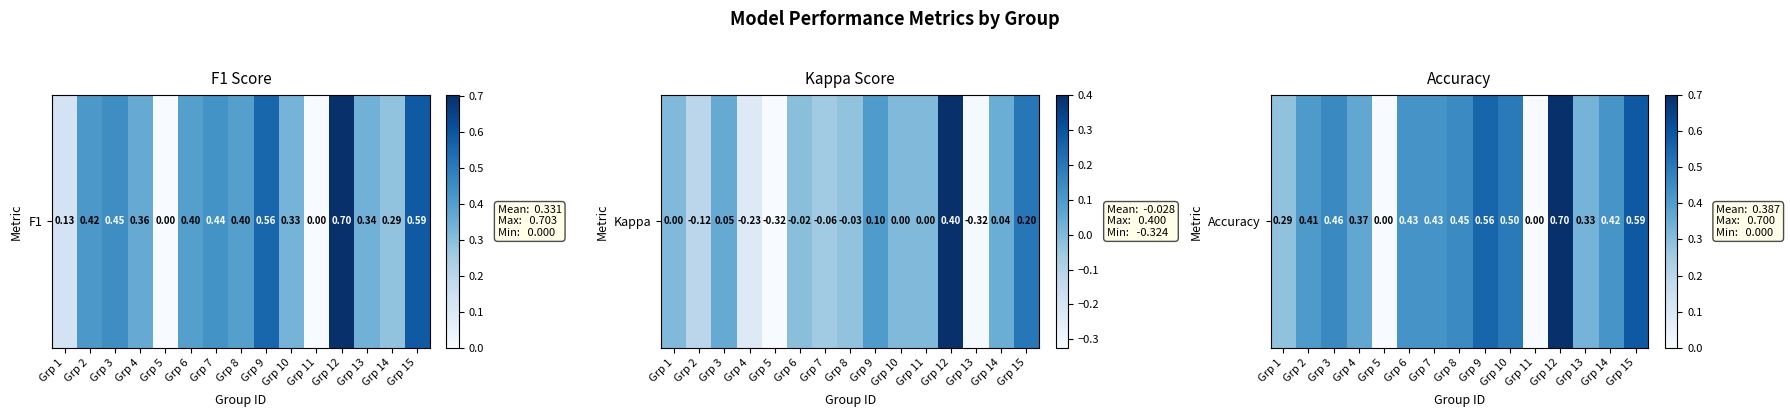

List the labels in order of value, smallest first.

Grp 5, Grp 11, Grp 1, Grp 13, Grp 4, Grp 2, Grp 14, Grp 6, Grp 7, Grp 8, Grp 3, Grp 10, Grp 9, Grp 15, Grp 12